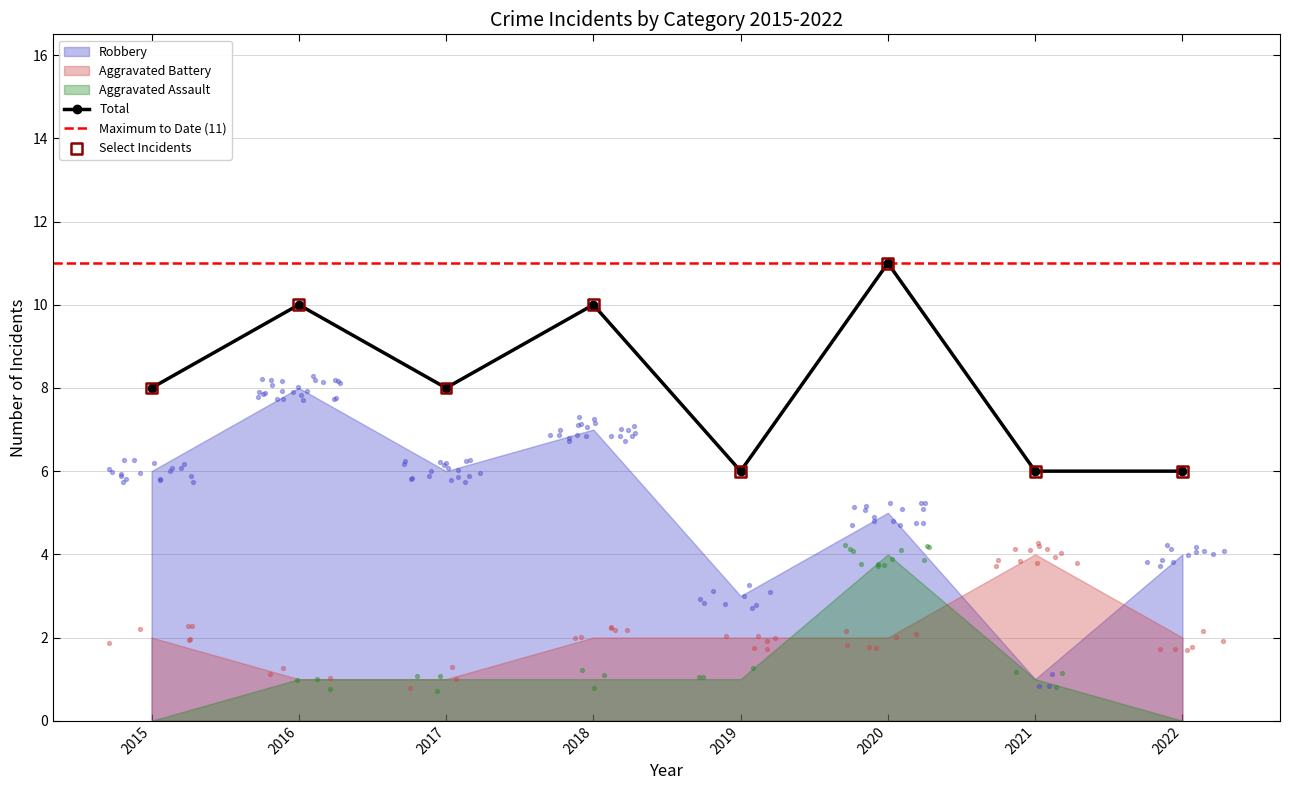

Which series has the largest Y range (max minus min)?

Robbery